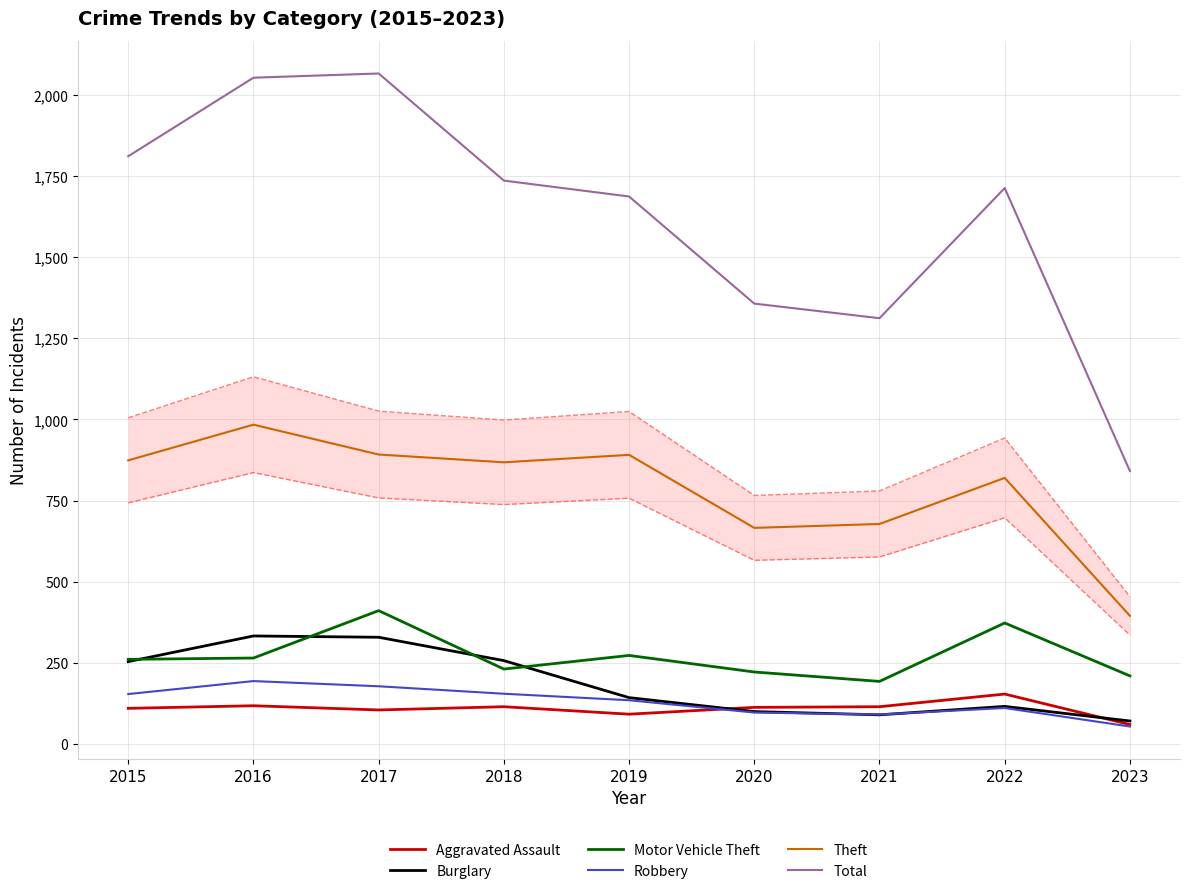

True or false: Burglary and Total cross at least once.

False